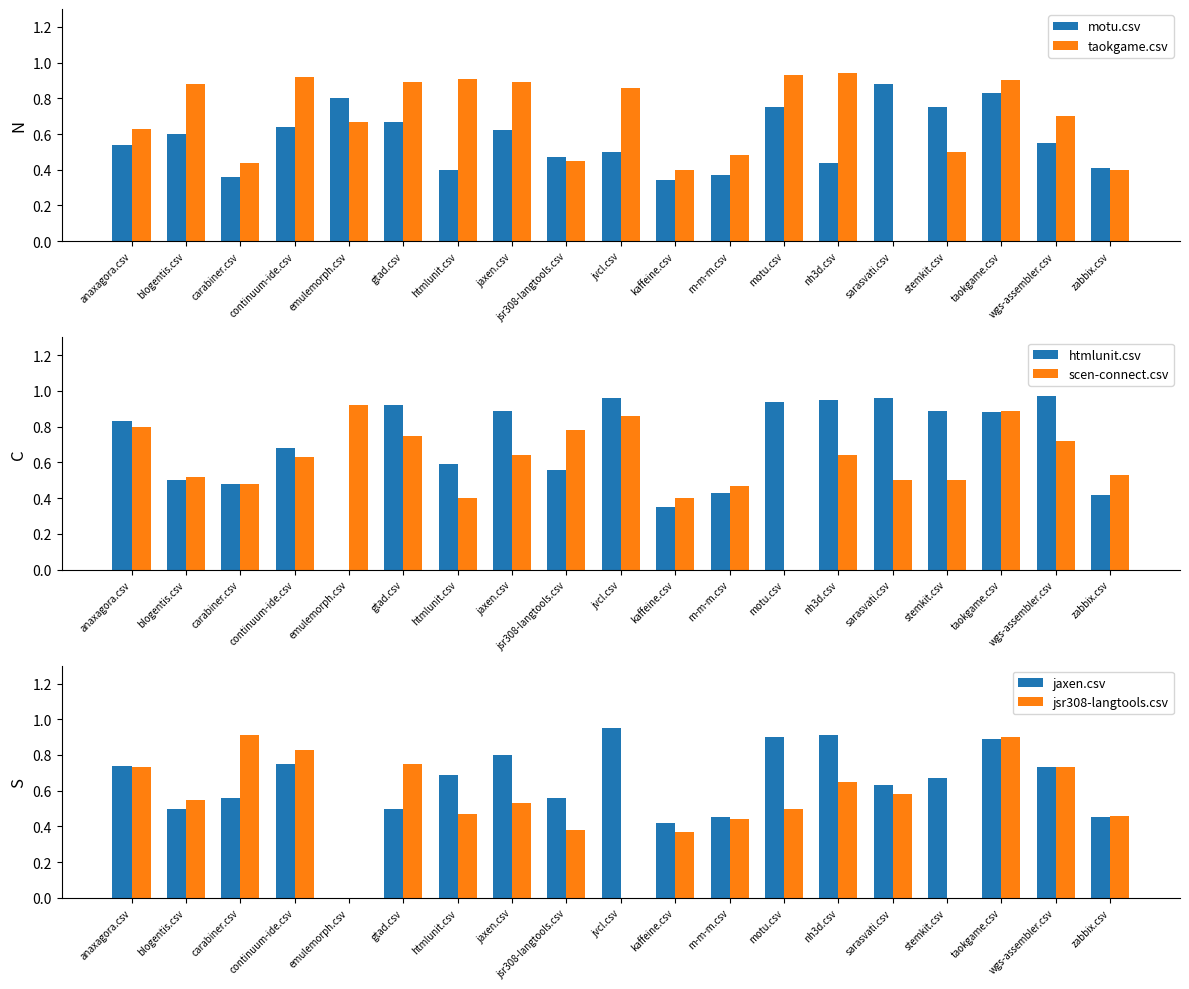

Where is scen-connect.csv nearest to the value 0?

motu.csv